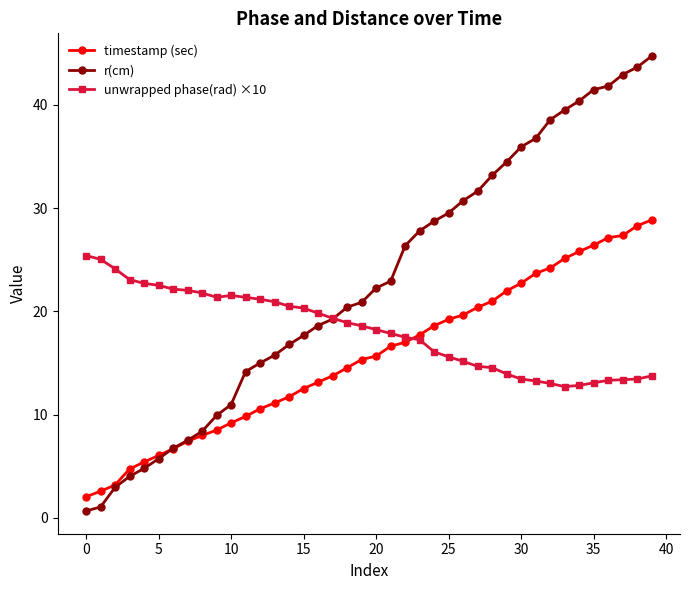

Which series has the largest total across all categories?

r(cm)